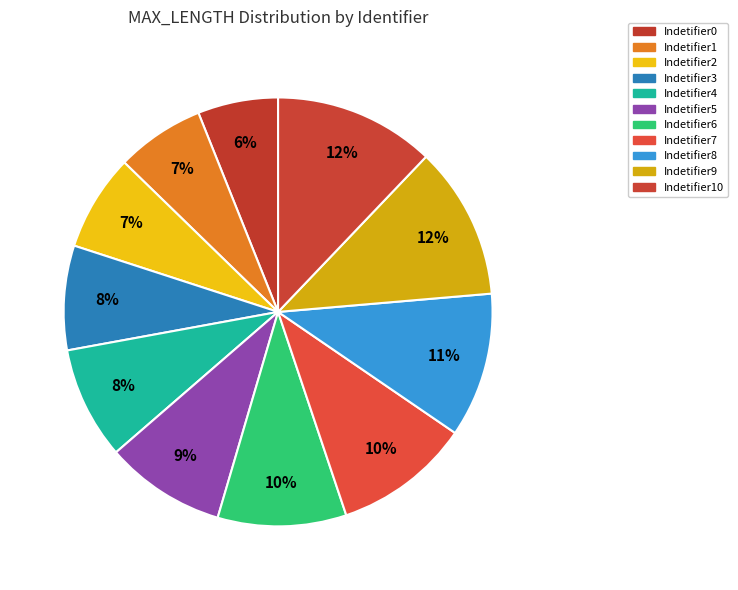

The Indetifier7 slice represents 1% of the pie. True or false?

False